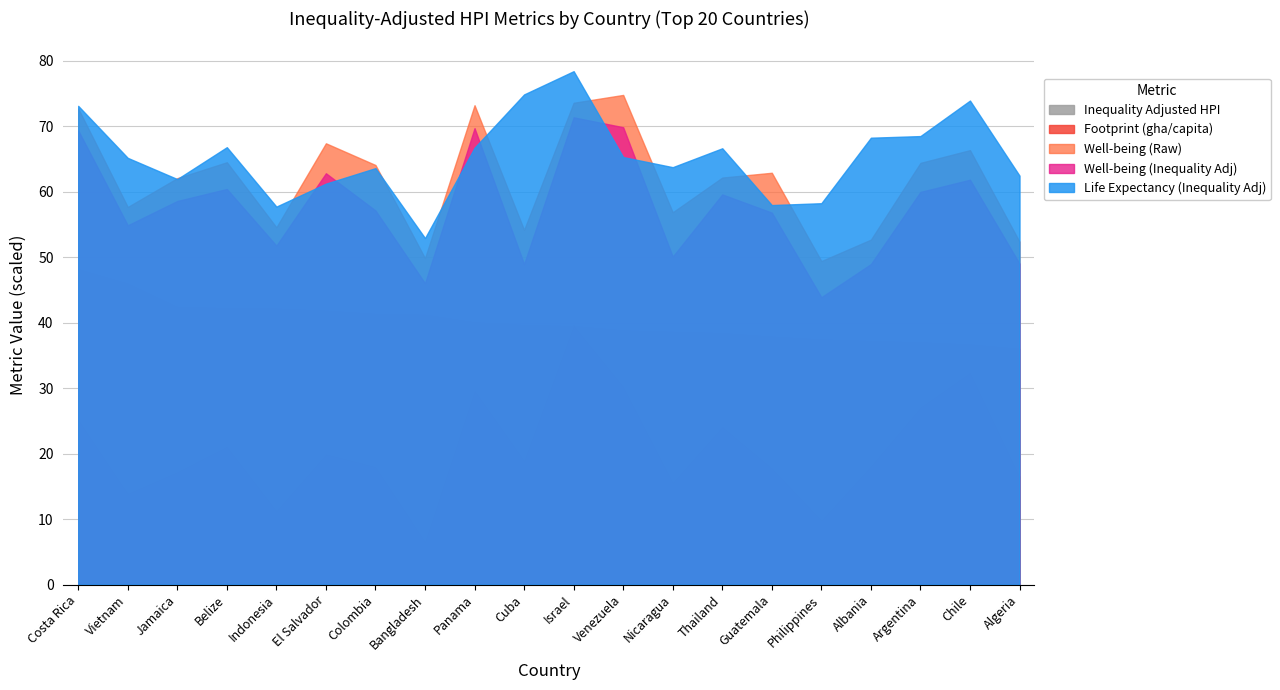

Which has a higher value, Indonesia or Thailand?

Thailand